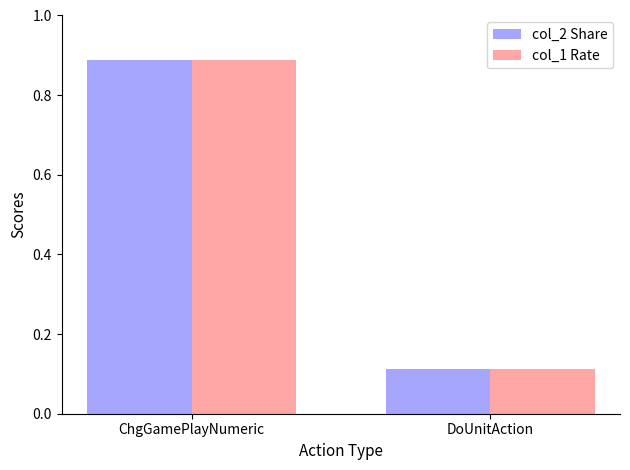

The value of col_2 Share at ChgGamePlayNumeric is 0.4. True or false?

False